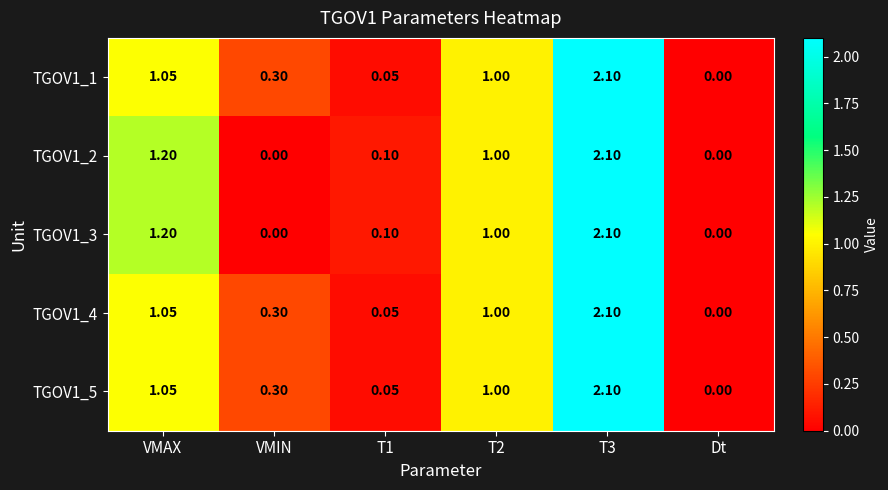

Is the value of TGOV1_1 at T1 greater than the value of TGOV1_5 at Dt?

Yes